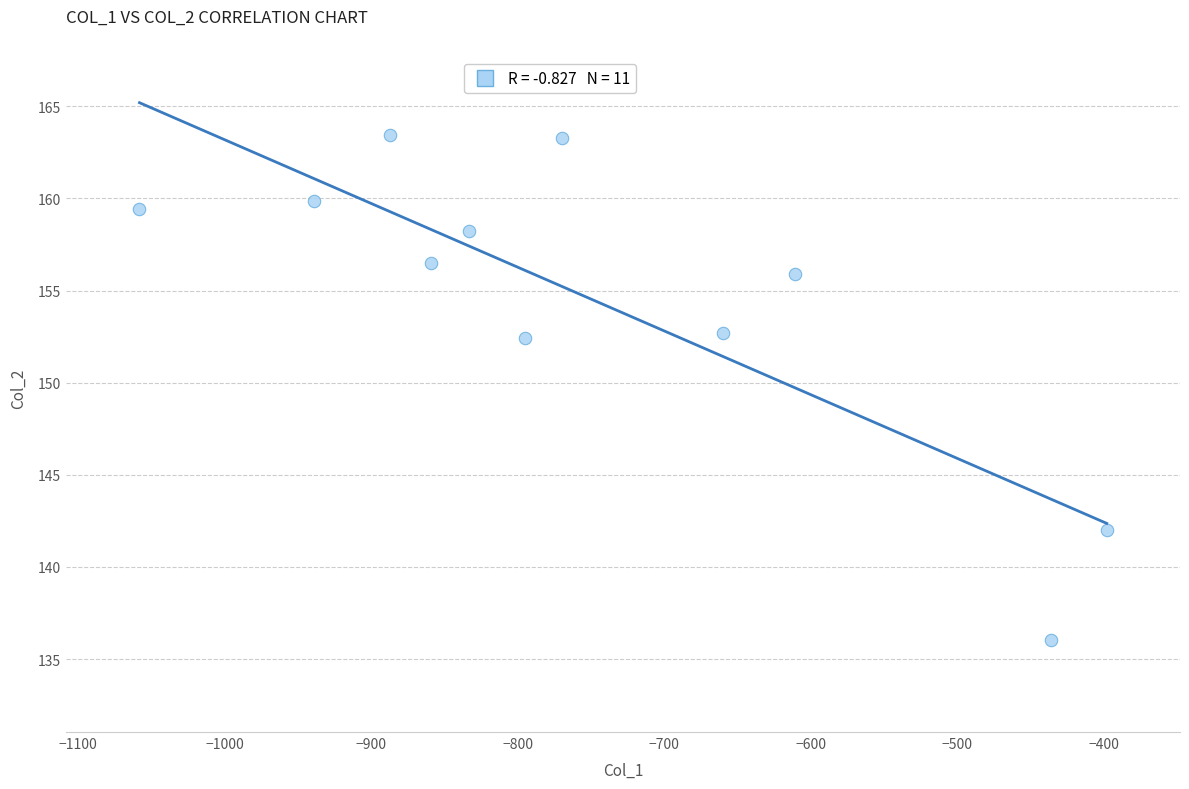

What is the average Y value?

154.5